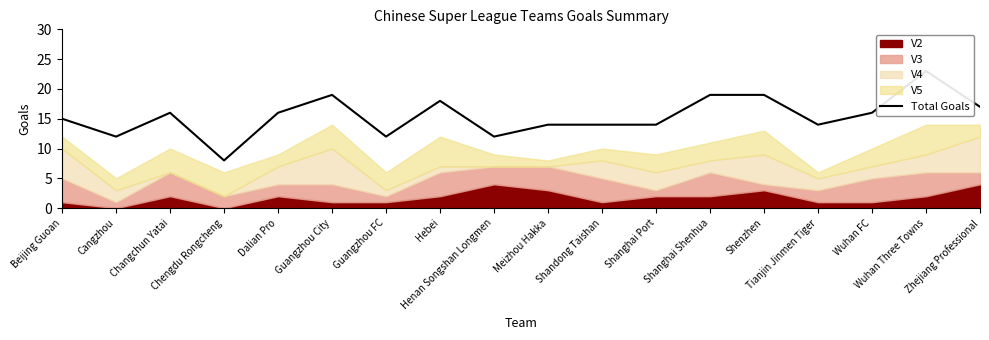

How many interior local valleys (lower than both neighbors) does the data have?

5